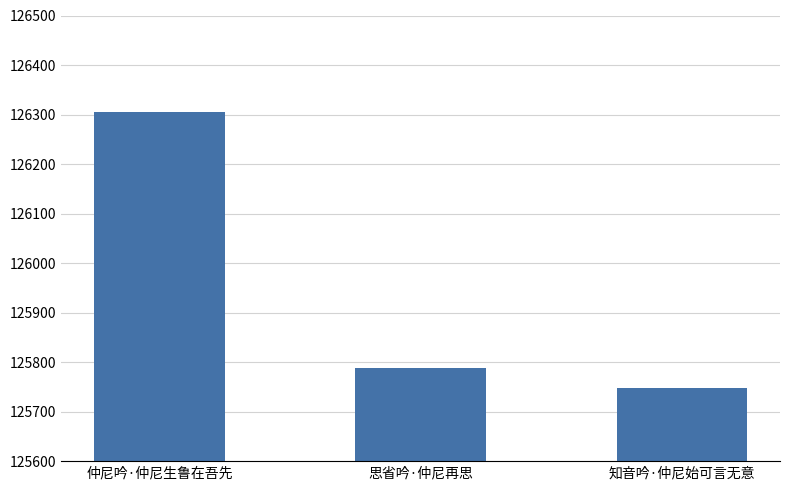

What is the difference between the maximum and minimum values?

558